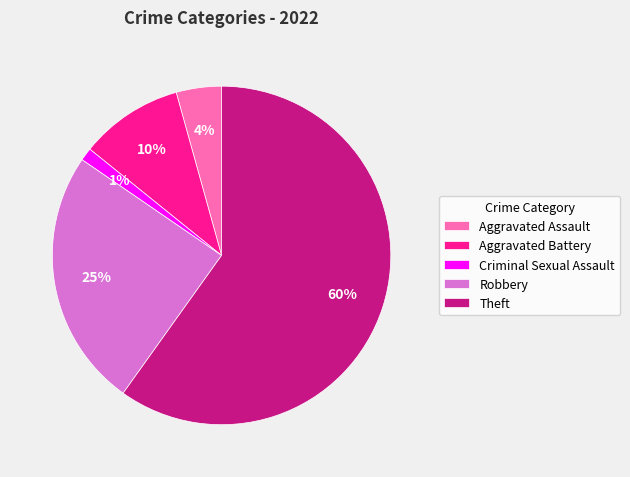

Which category accounts for the majority?

Theft